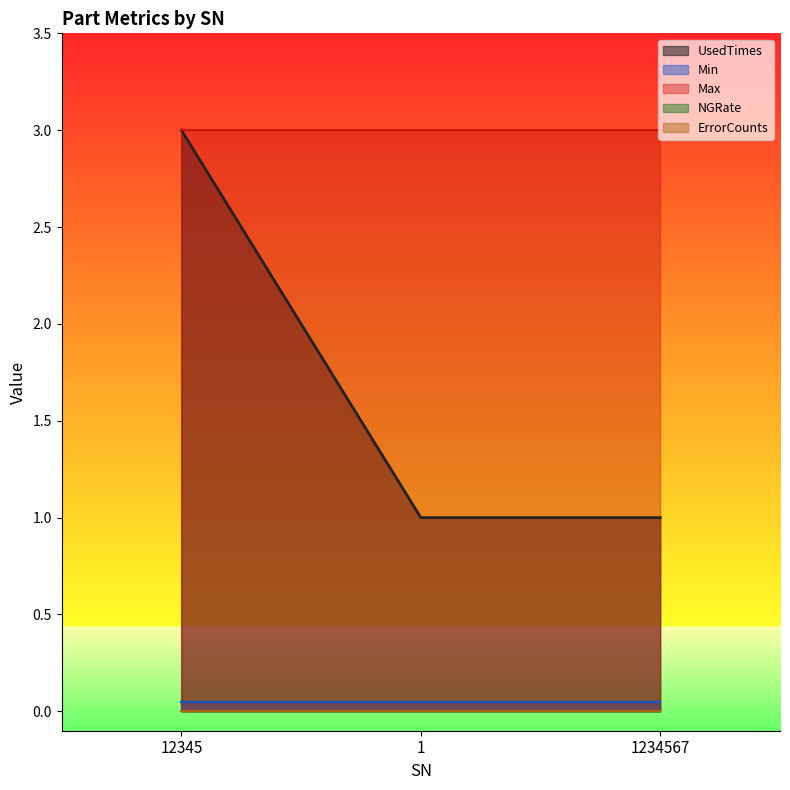

Which category has the lowest value in the UsedTimes series?

1